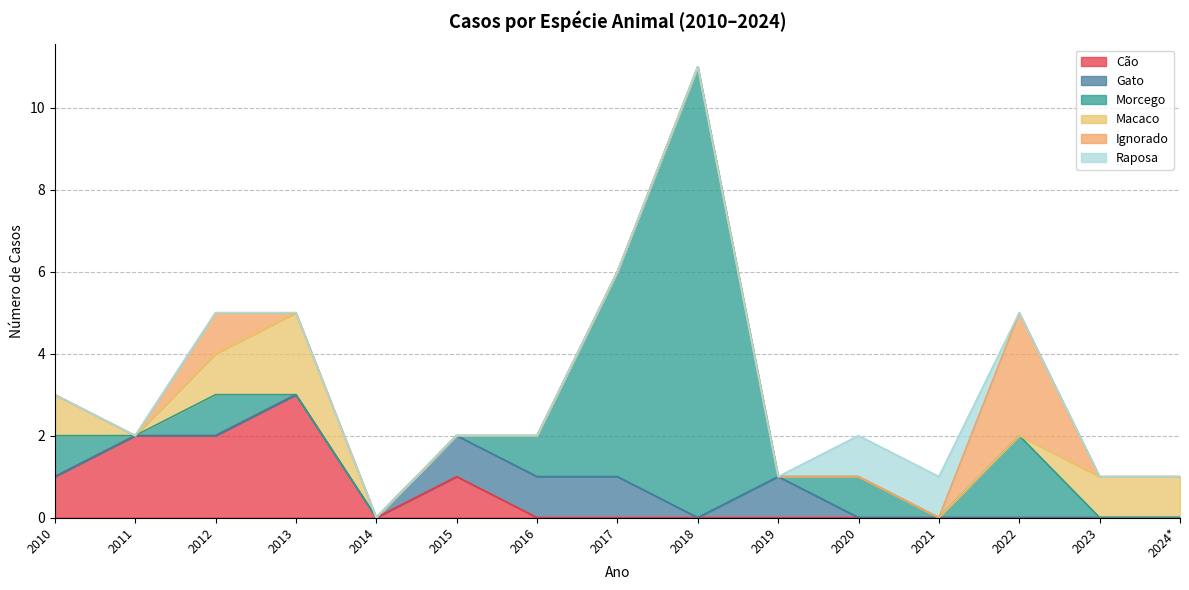

List the labels in order of Raposa value, largest first.

2020, 2021, 2010, 2011, 2012, 2013, 2014, 2015, 2016, 2017, 2018, 2019, 2022, 2023, 2024*